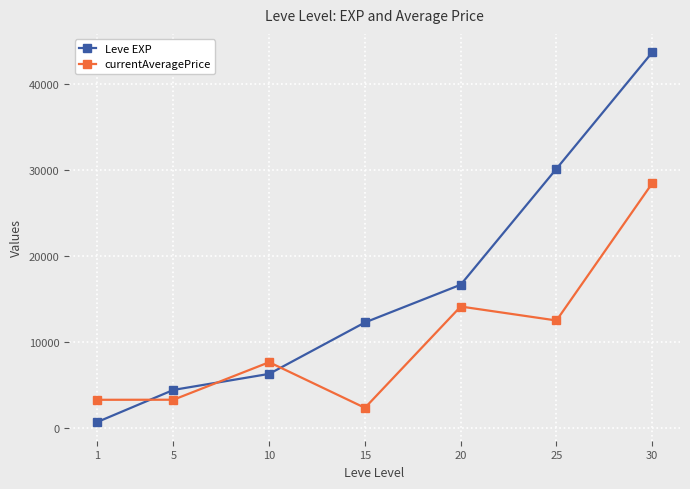

Where do Leve EXP and currentAveragePrice first cross each other?

1 and 5